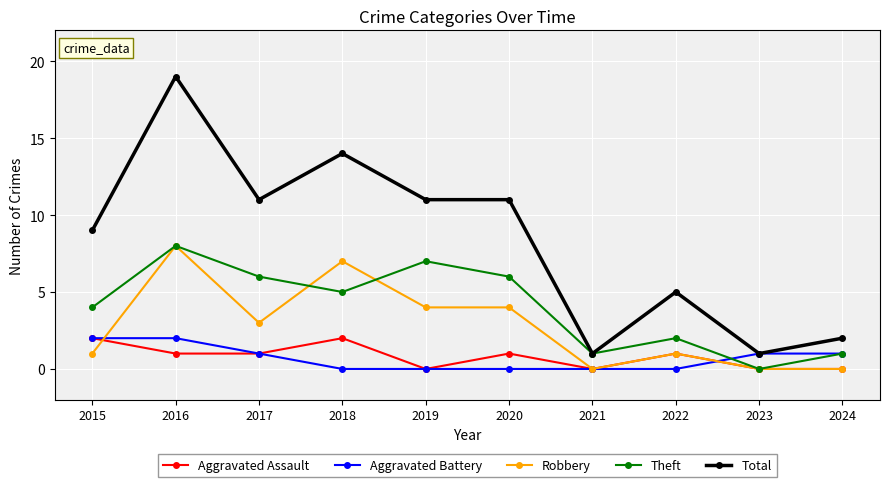

Reading left to right, extract all data points from this chart.

Aggravated Assault: 2	1	1	2	0	1	0	1	0	0
Aggravated Battery: 2	2	1	0	0	0	0	0	1	1
Robbery: 1	8	3	7	4	4	0	1	0	0
Theft: 4	8	6	5	7	6	1	2	0	1
Total: 9	19	11	14	11	11	1	5	1	2